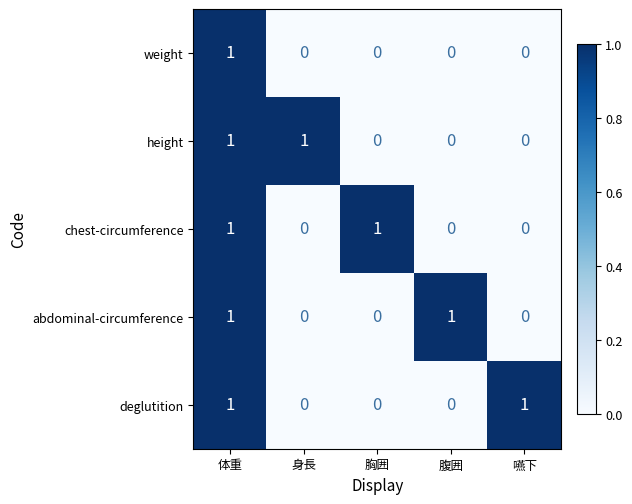

At how many categories does at least one series exceed 0?

5